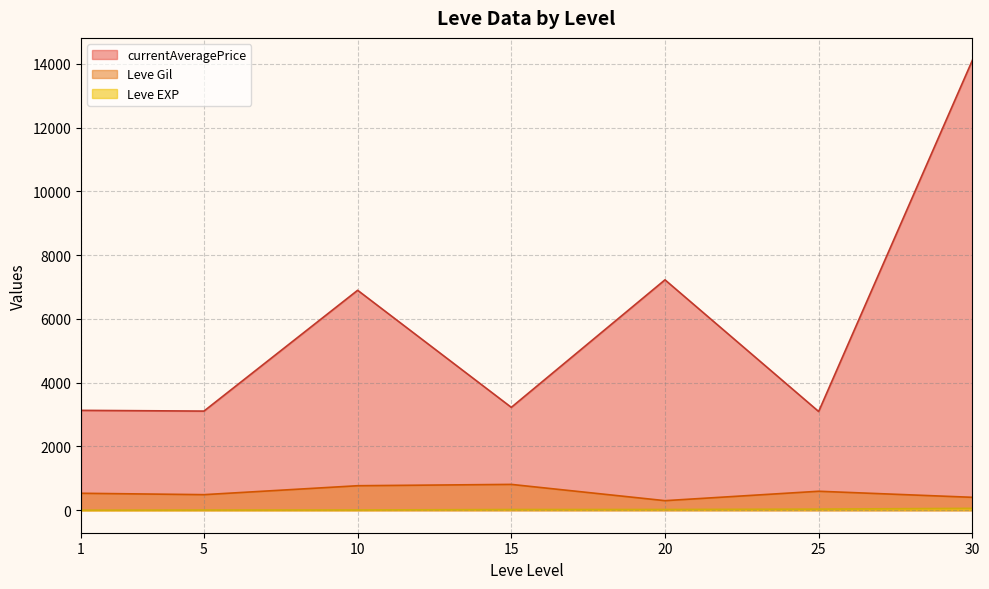

At which category is the sum across all series the highest?

30